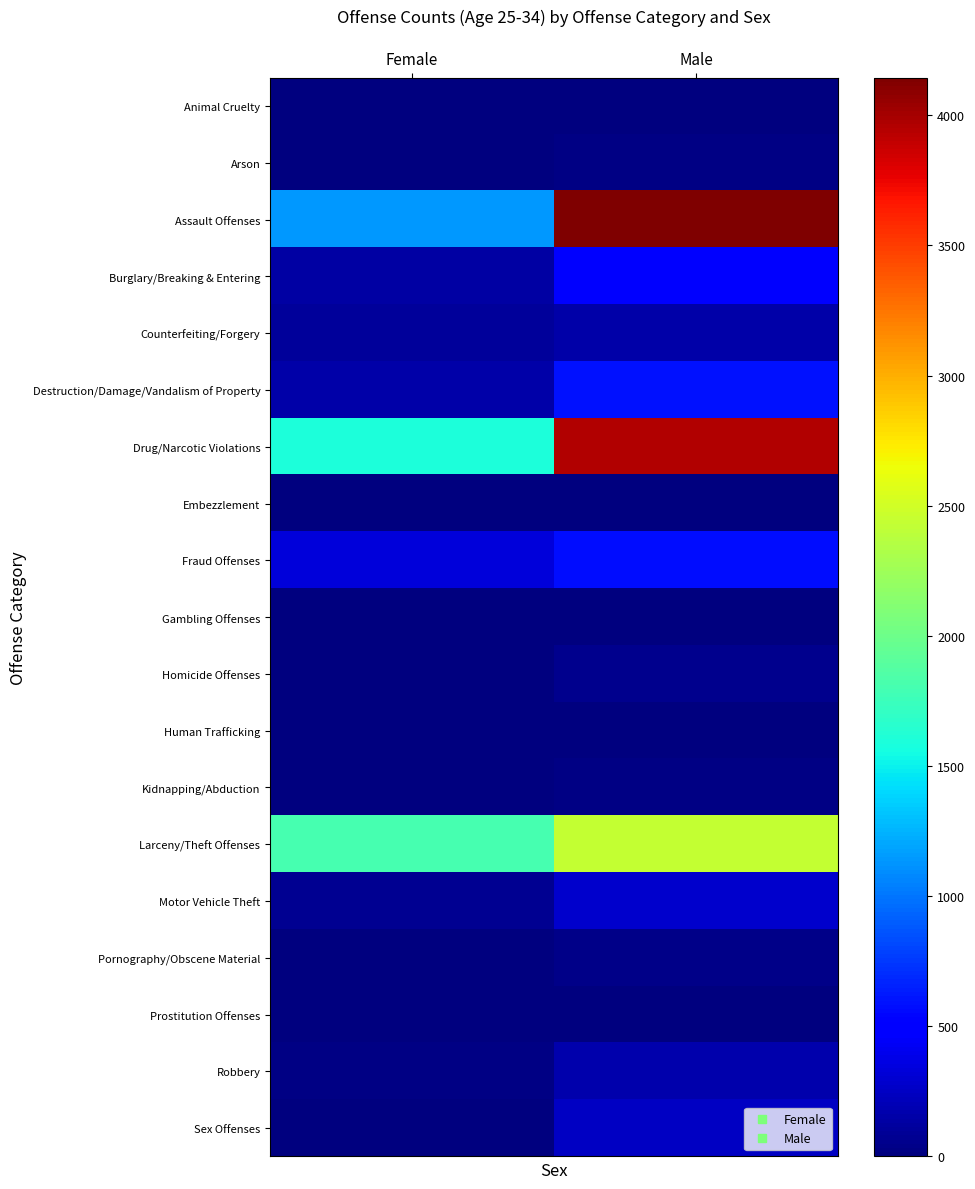

At how many categories does at least one series exceed 537?

2